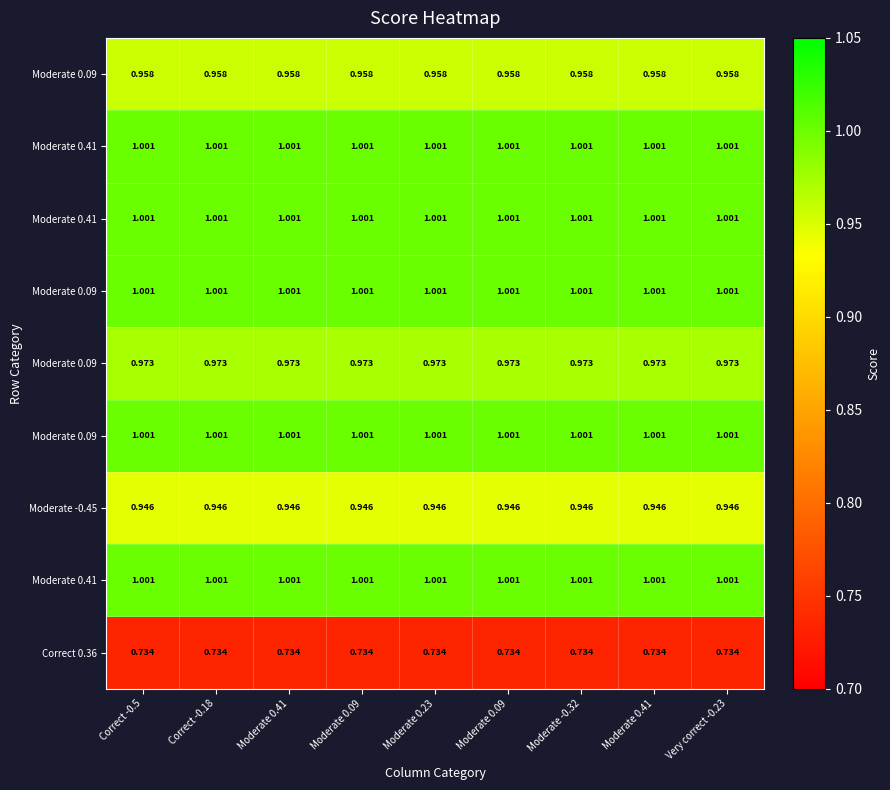

What is the spread (max minus min) of values at Moderate 0.09?

0.3